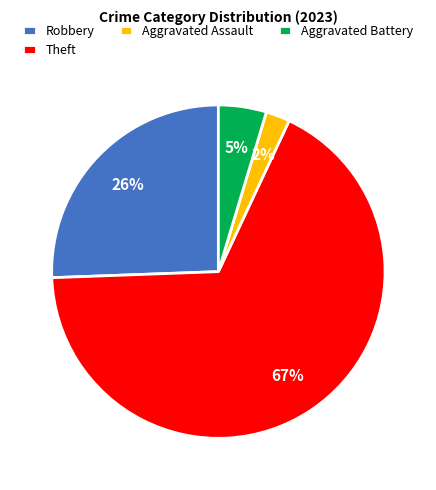

What is the smallest slice in the pie chart?

Aggravated Assault